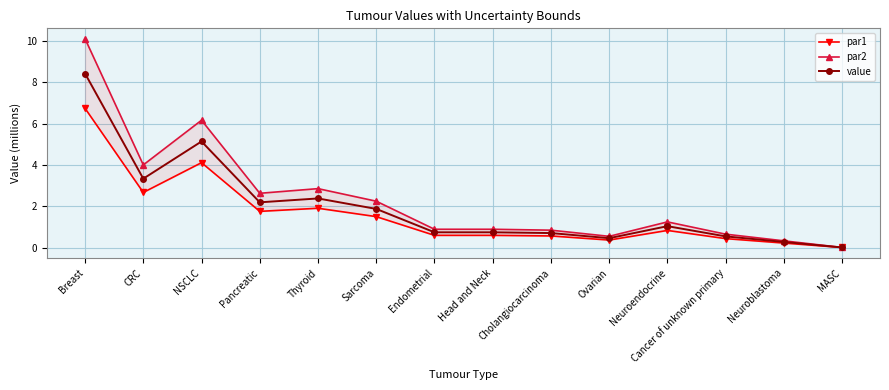

The par1 series shows 0.8 at Neuroendocrine. True or false?

True